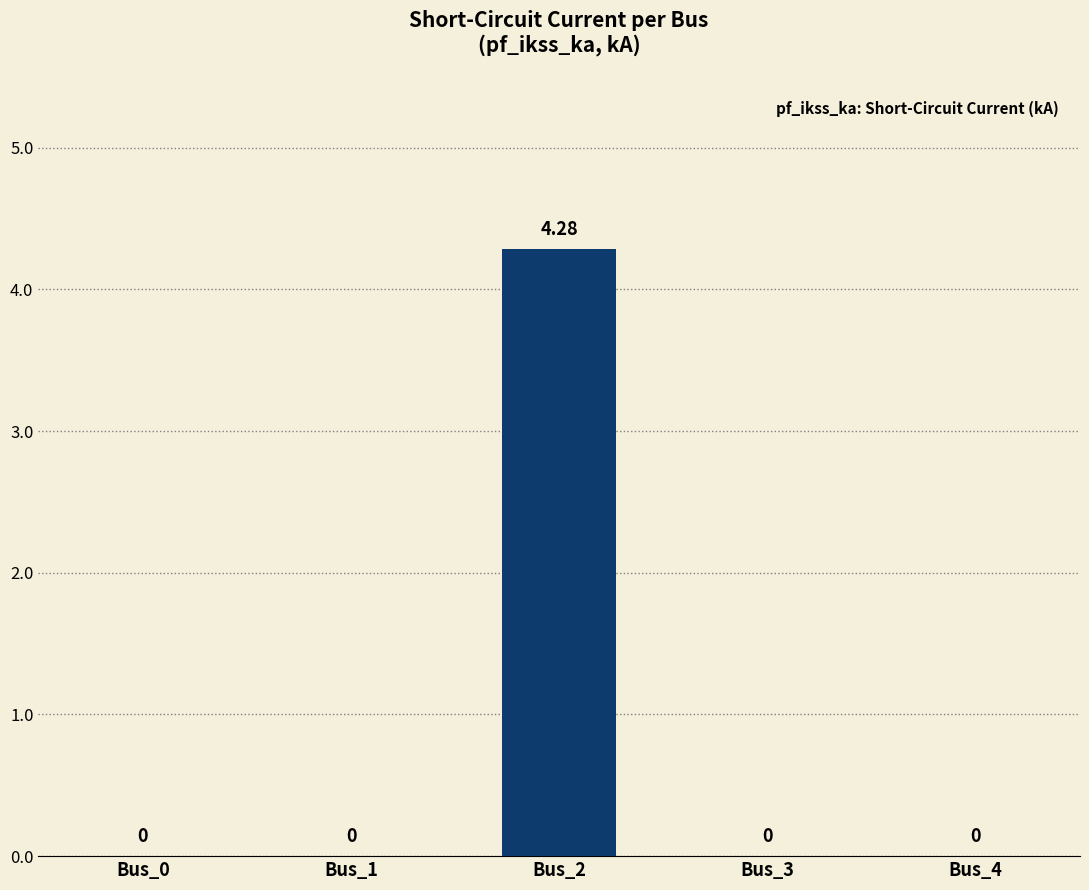

What is the average value?

0.9